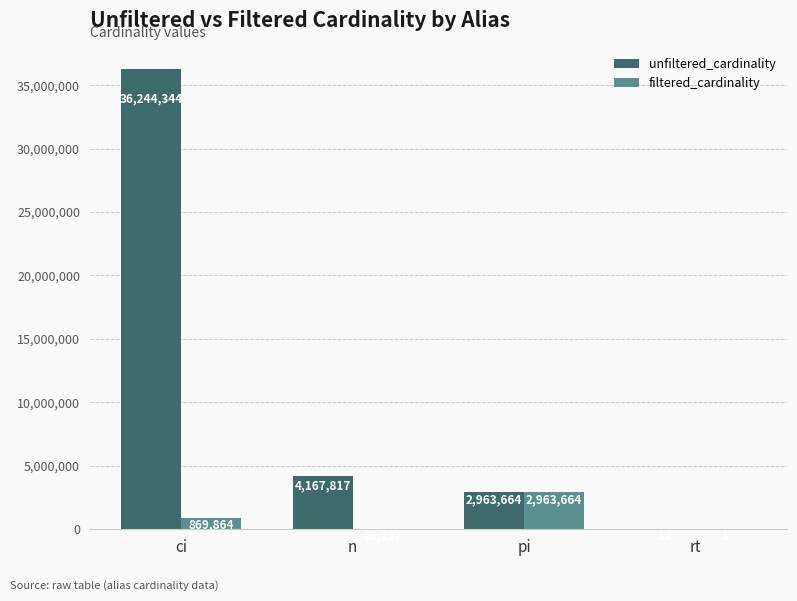

Which category has the highest value in the unfiltered_cardinality series?

ci